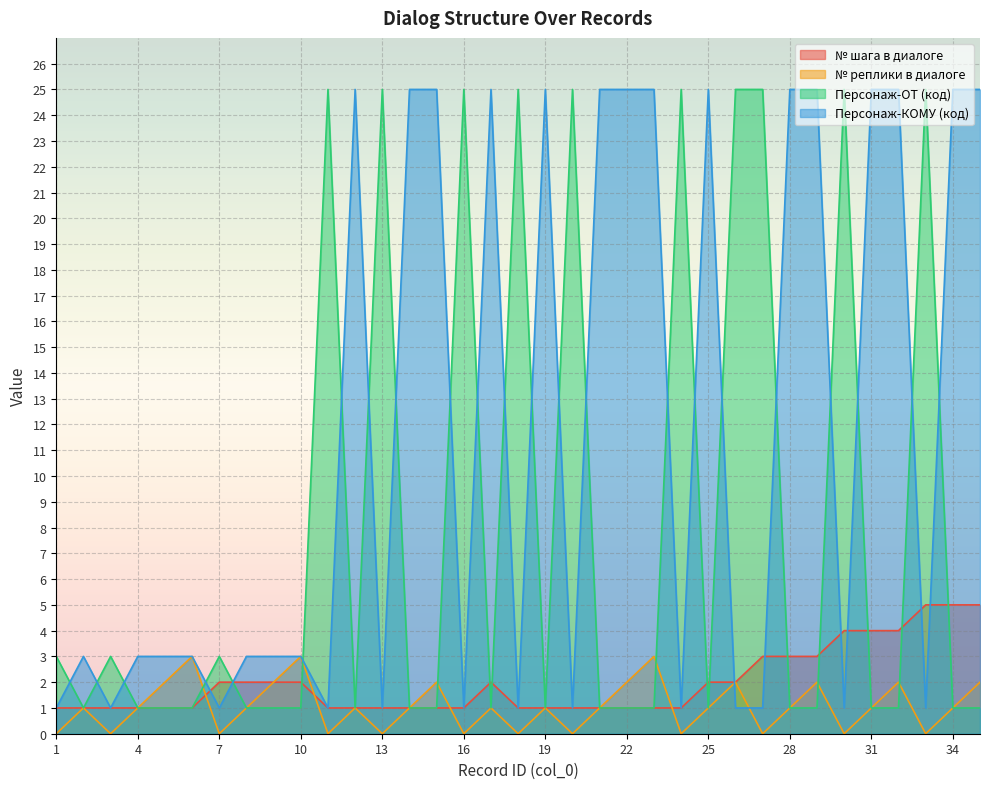

Reading right to left, list all the values displayed in this chart.

№ шага в диалоге: 35=5	34=5	33=5	32=4	31=4	30=4	29=3	28=3	27=3	26=2	25=2	24=1	23=1	22=1	21=1	20=1	19=1	18=1	17=2	16=1	15=1	14=1	13=1	12=1	11=1	10=2	9=2	8=2	7=2	6=1	5=1	4=1	3=1	2=1	1=1
№ реплики в диалоге: 35=2	34=1	33=0	32=2	31=1	30=0	29=2	28=1	27=0	26=2	25=1	24=0	23=3	22=2	21=1	20=0	19=1	18=0	17=1	16=0	15=2	14=1	13=0	12=1	11=0	10=3	9=2	8=1	7=0	6=3	5=2	4=1	3=0	2=1	1=0
Персонаж-ОТ (код): 35=1	34=1	33=25	32=1	31=1	30=25	29=1	28=1	27=25	26=25	25=1	24=25	23=1	22=1	21=1	20=25	19=1	18=25	17=1	16=25	15=1	14=1	13=25	12=1	11=25	10=1	9=1	8=1	7=3	6=1	5=1	4=1	3=3	2=1	1=3
Персонаж-КОМУ (код): 35=25	34=25	33=1	32=25	31=25	30=1	29=25	28=25	27=1	26=1	25=25	24=1	23=25	22=25	21=25	20=1	19=25	18=1	17=25	16=1	15=25	14=25	13=1	12=25	11=1	10=3	9=3	8=3	7=1	6=3	5=3	4=3	3=1	2=3	1=1